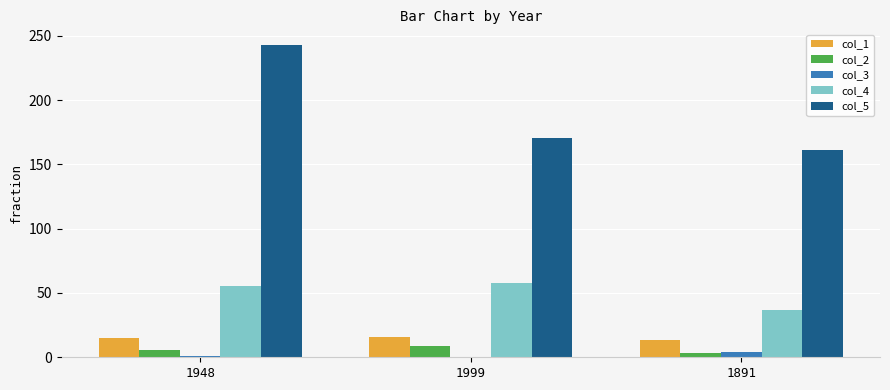

What is the sum of all col_3 values?

5.3